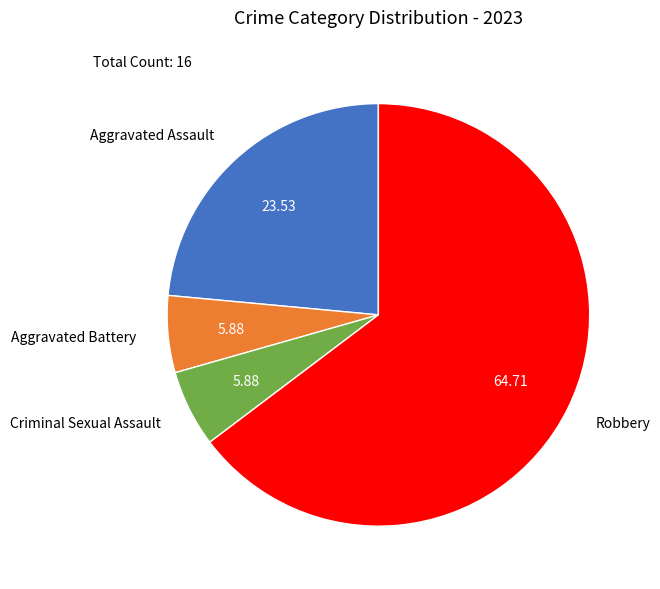

Which slice is the largest?

Robbery